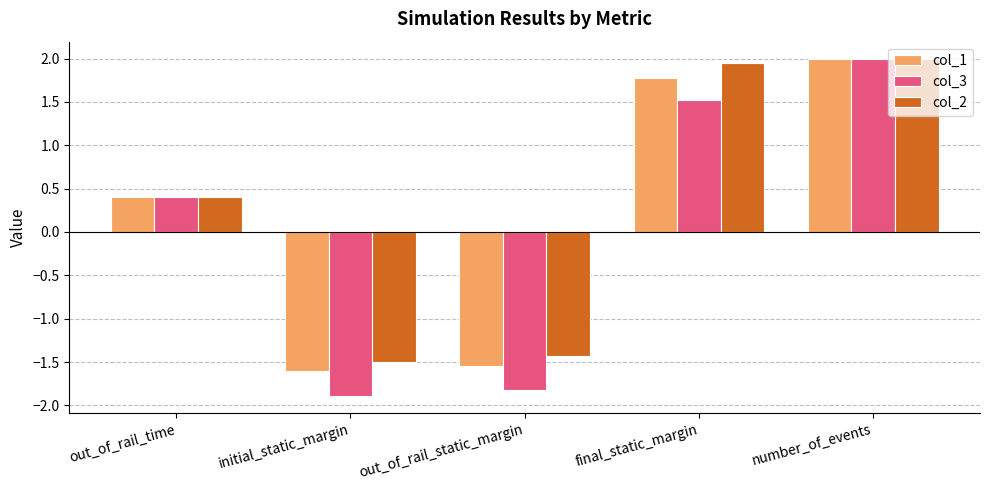

What is the sum of the col_3 values at number_of_events and out_of_rail_time?

2.4